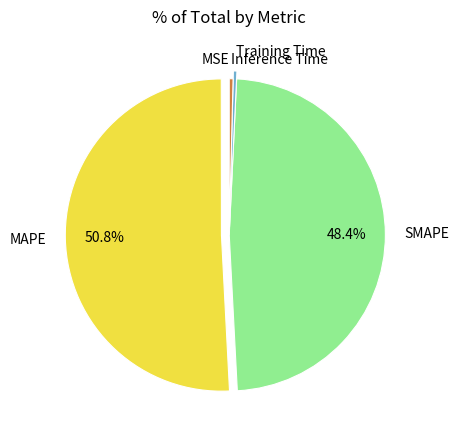

Is it true that Inference Time is 13% of the pie?

False